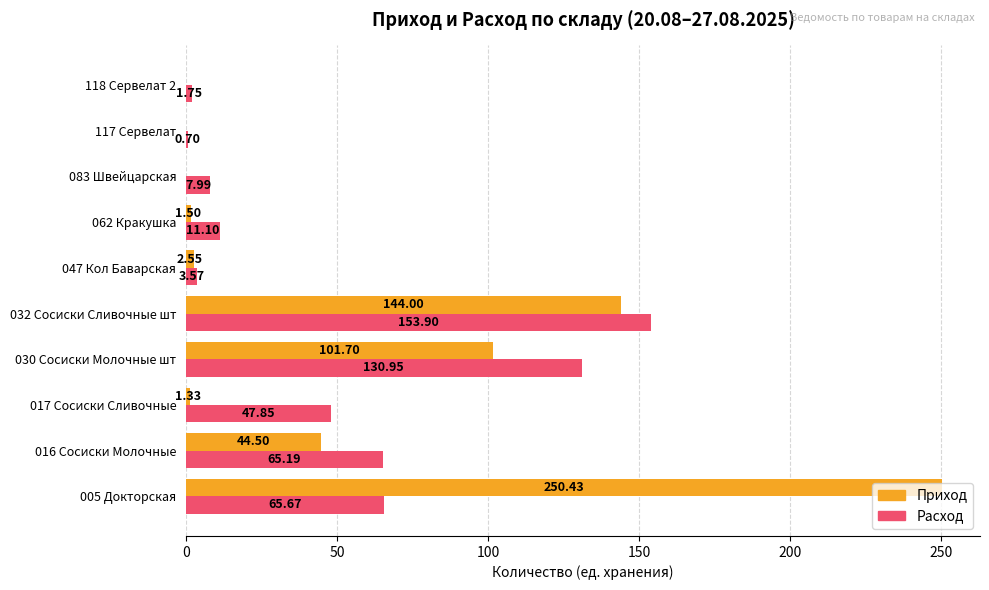

At which category is the sum across all series the highest?

005 Докторская